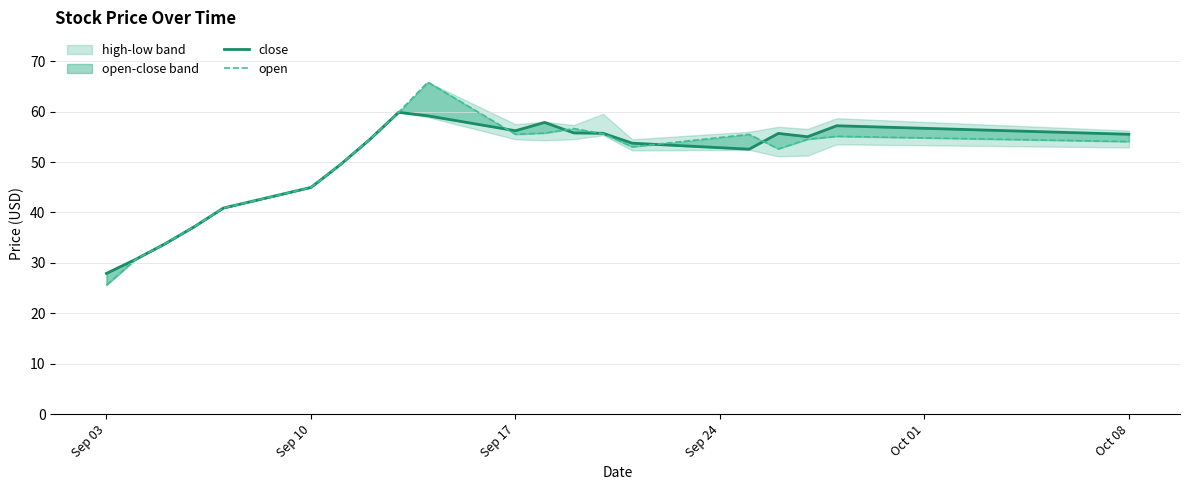

The value of open at 14 is 86.6. True or false?

False